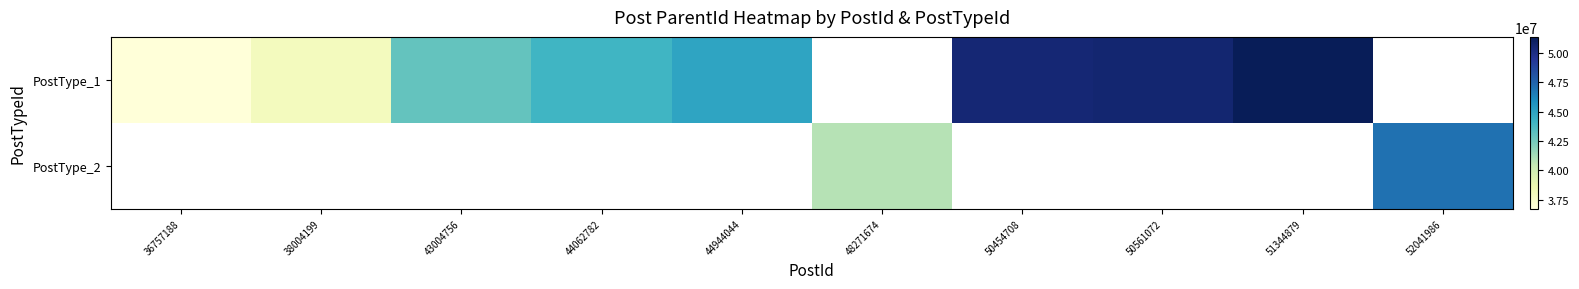

Is the value of PostType_1 at 43004756 greater than the value of PostType_2 at 48271674?

Yes